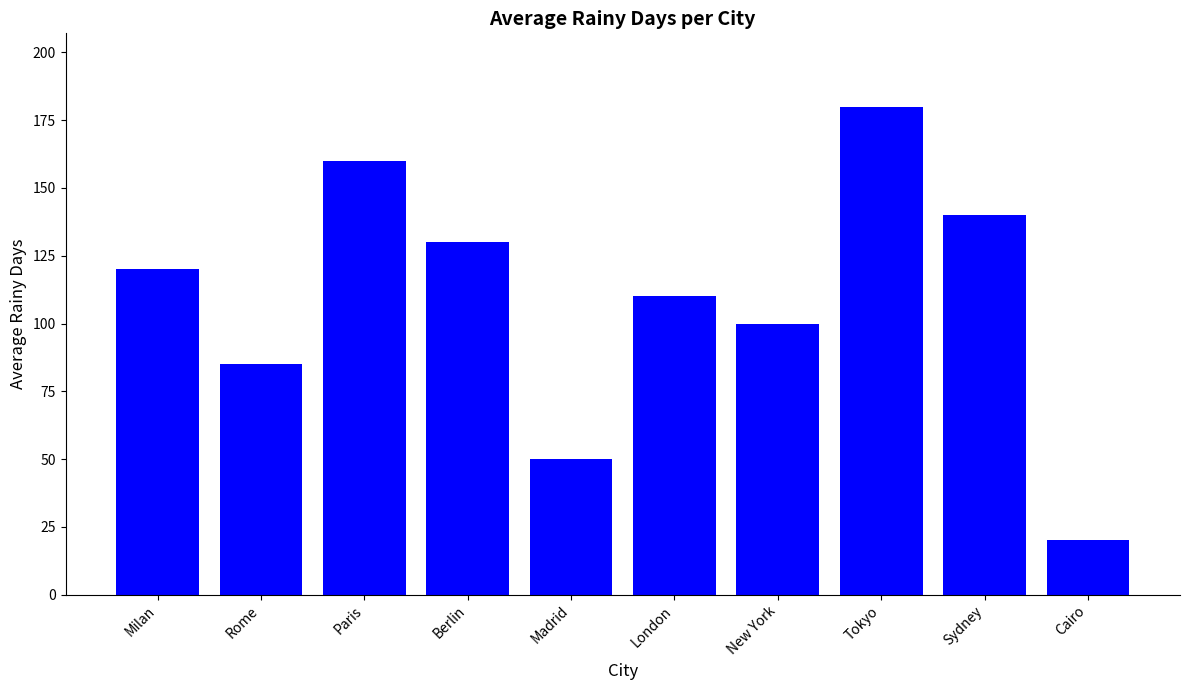

What is the sum of all values?

1095